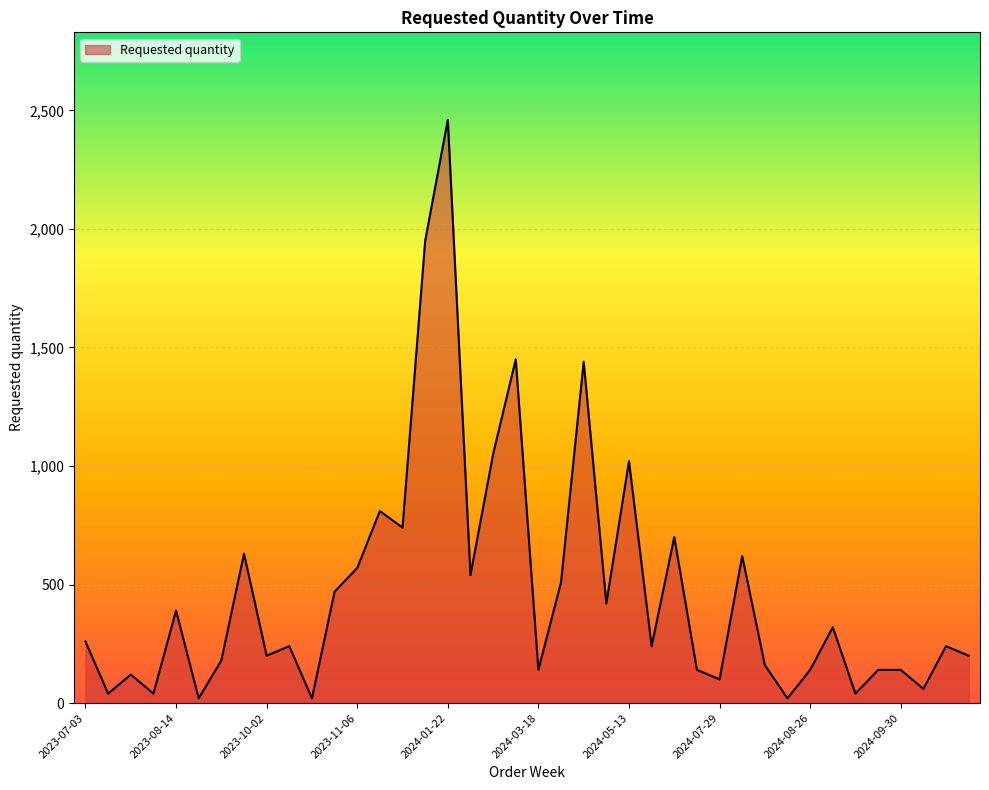

What is the difference between the maximum and minimum values?

2440